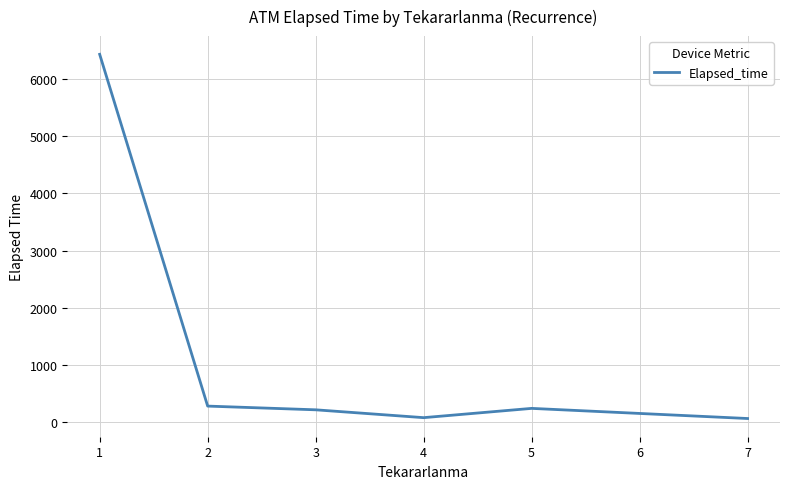

Is this an area chart (filled region under the line)?

No